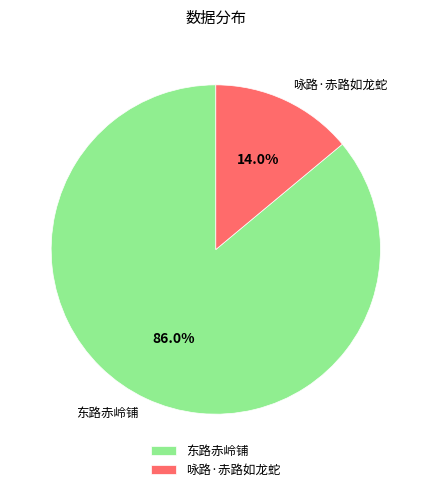

The 东路赤岭铺 slice represents 86% of the pie. True or false?

True